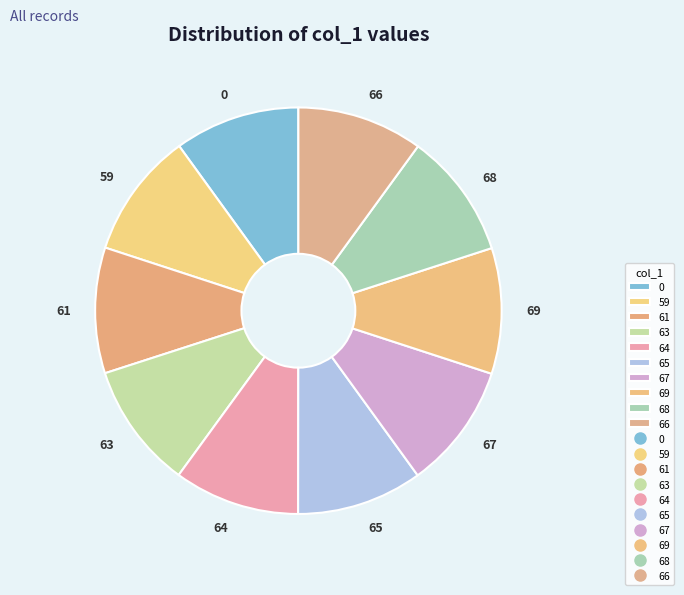

Is there any slice that represents more than half of the pie?

No